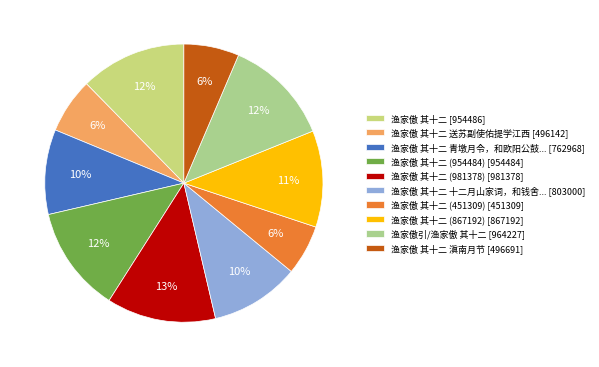

How many segments does this pie chart have?

10